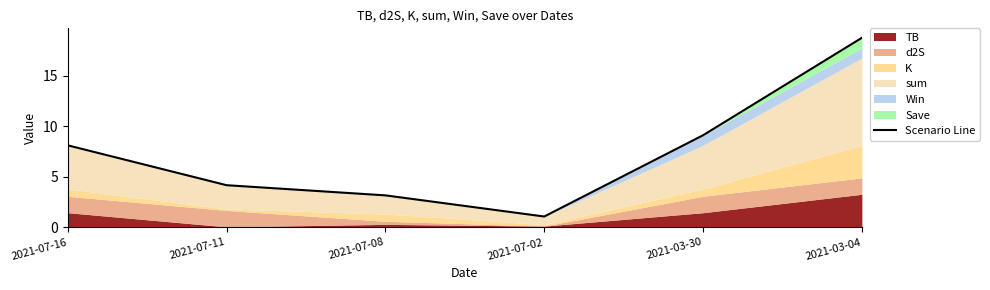

At which label is the value closest to 9?

2021-03-30